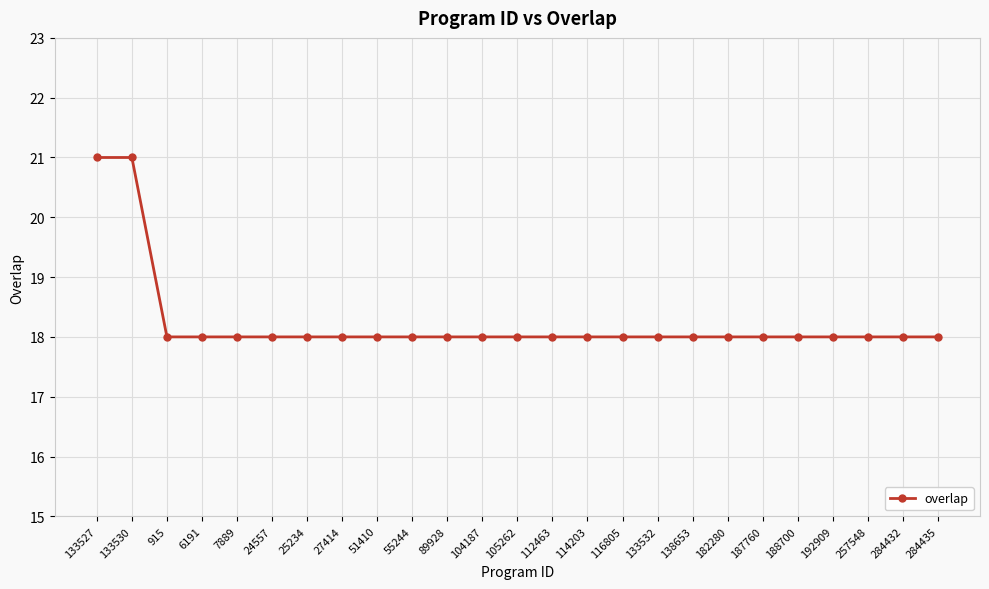

What is the value of the 7th point from the left?

18